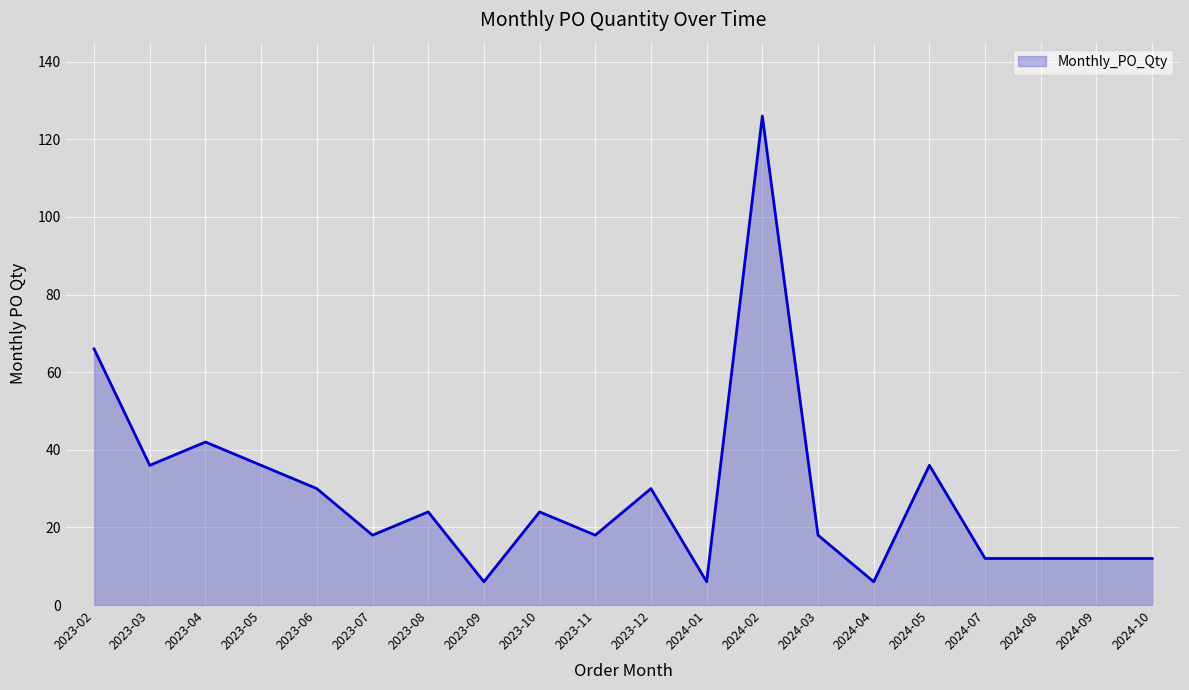

Reading left to right, transcribe all the data shown in this chart.

2023-02=66	2023-03=36	2023-04=42	2023-05=36	2023-06=30	2023-07=18	2023-08=24	2023-09=6	2023-10=24	2023-11=18	2023-12=30	2024-01=6	2024-02=126	2024-03=18	2024-04=6	2024-05=36	2024-07=12	2024-08=12	2024-09=12	2024-10=12